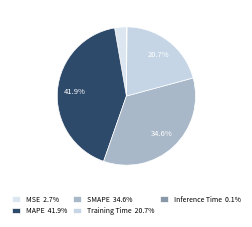

How much of the chart is everything except MSE?

97.3%